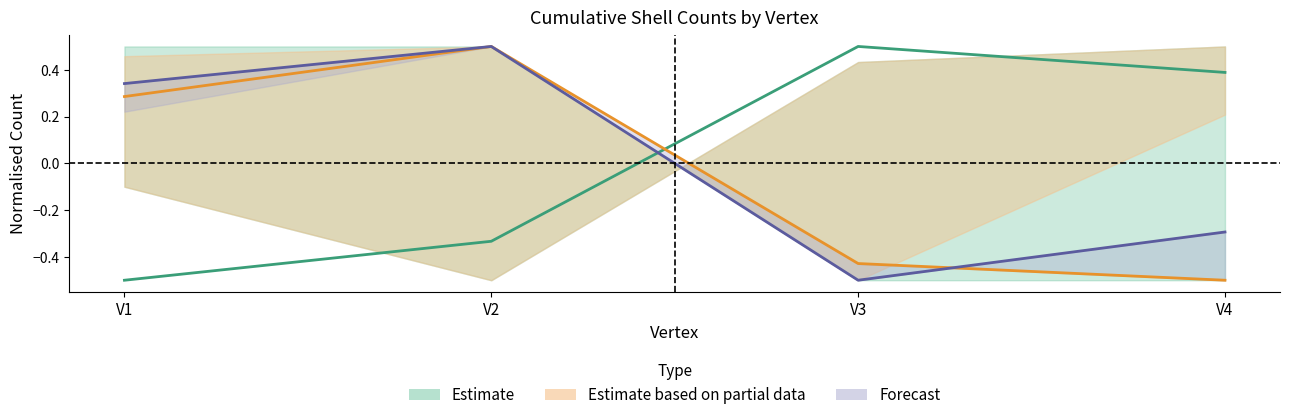

True or false: cs7 has a value of -0.7 at V1.

False